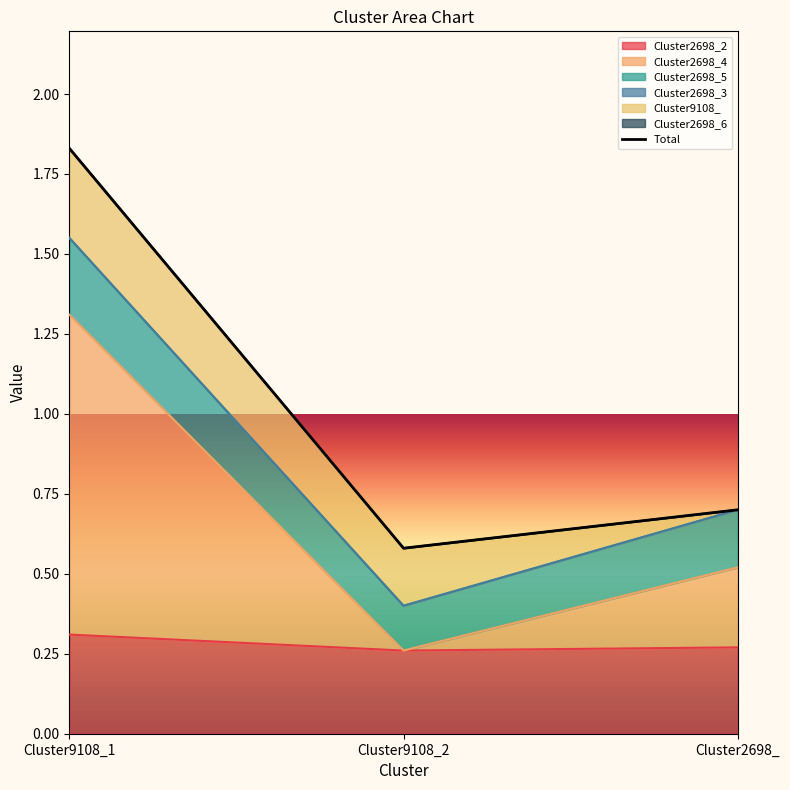

How many Cluster2698_2 values are between 0 and 1?

3